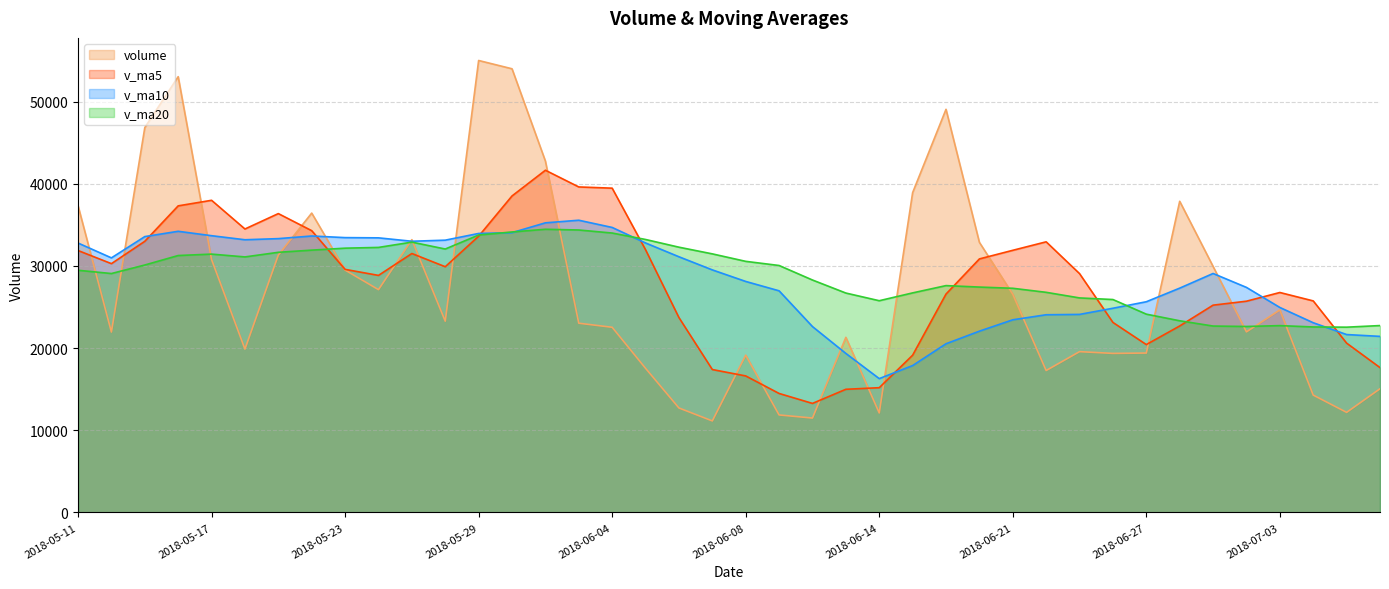

Which category has the highest value in the v_ma20 series?

2018-05-31